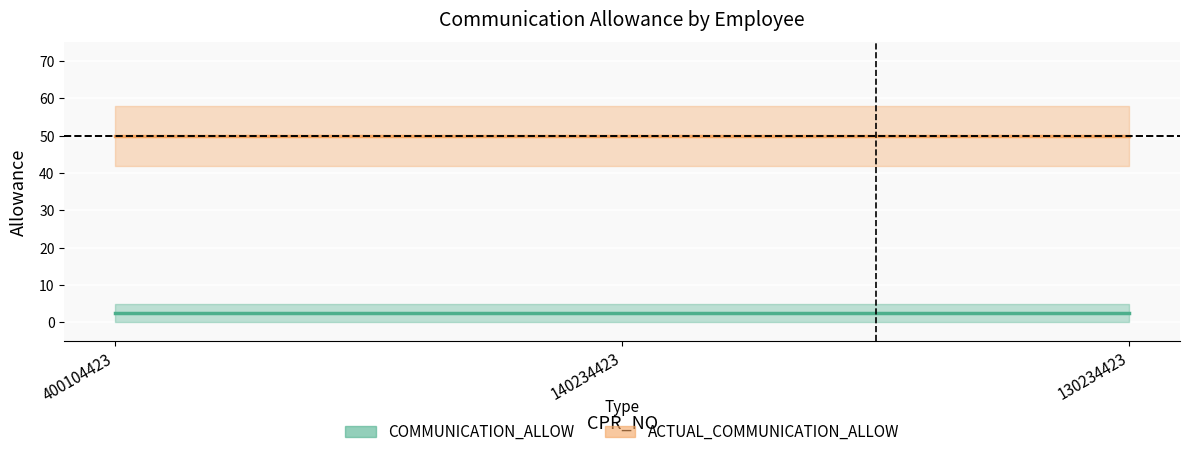

At which category is the sum across all series the highest?

400104423